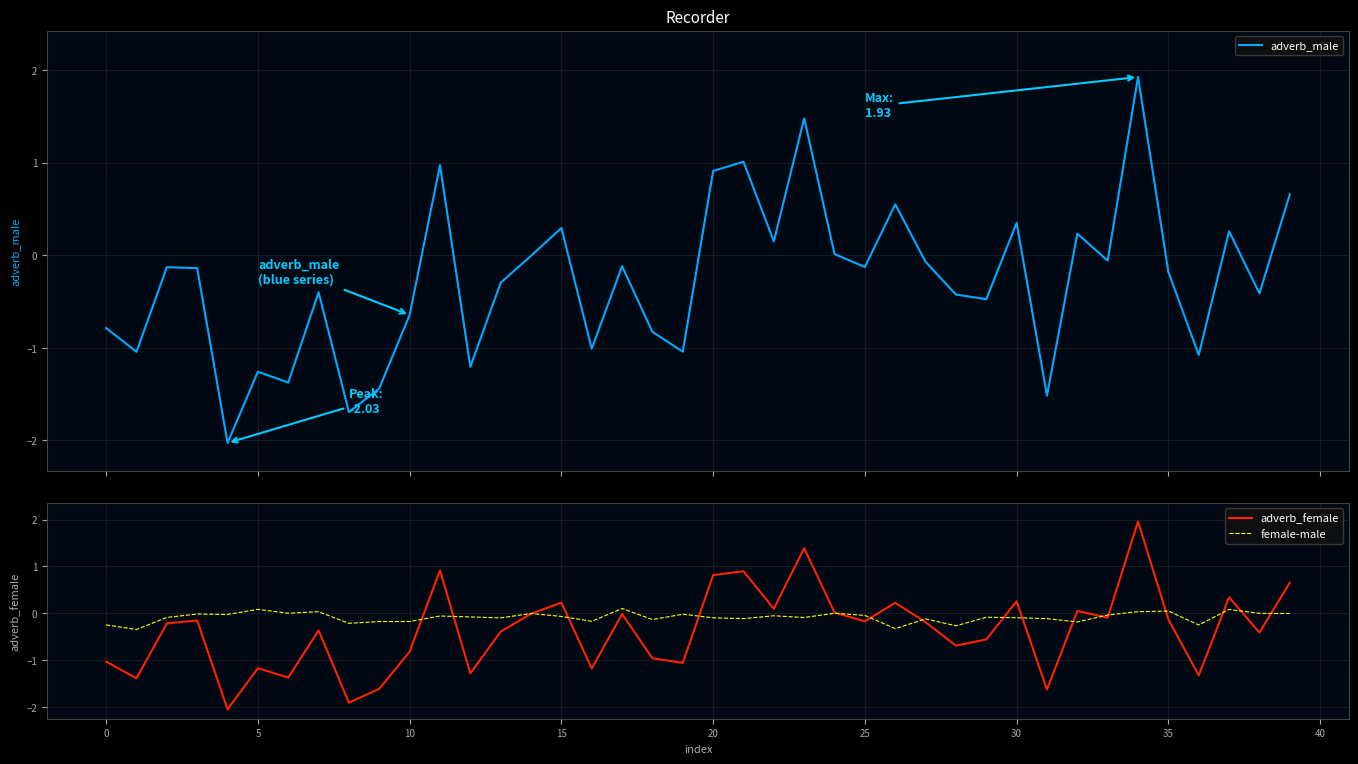

What is the difference between the female-male values at 18 and 22?

0.1